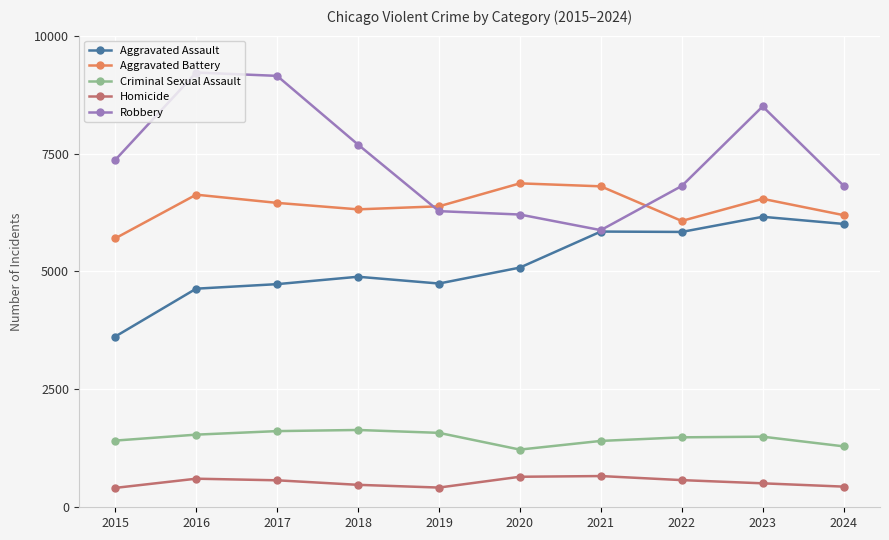

Which series has the largest range (max minus min)?

Robbery